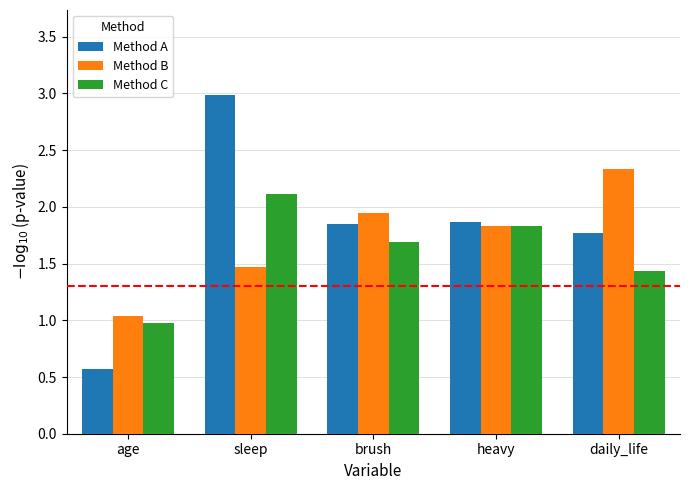

The value of Method C at age is 1.5. True or false?

False